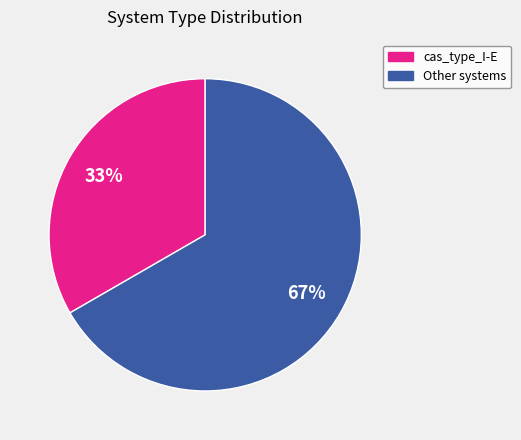

Is there a majority slice in this chart?

Yes